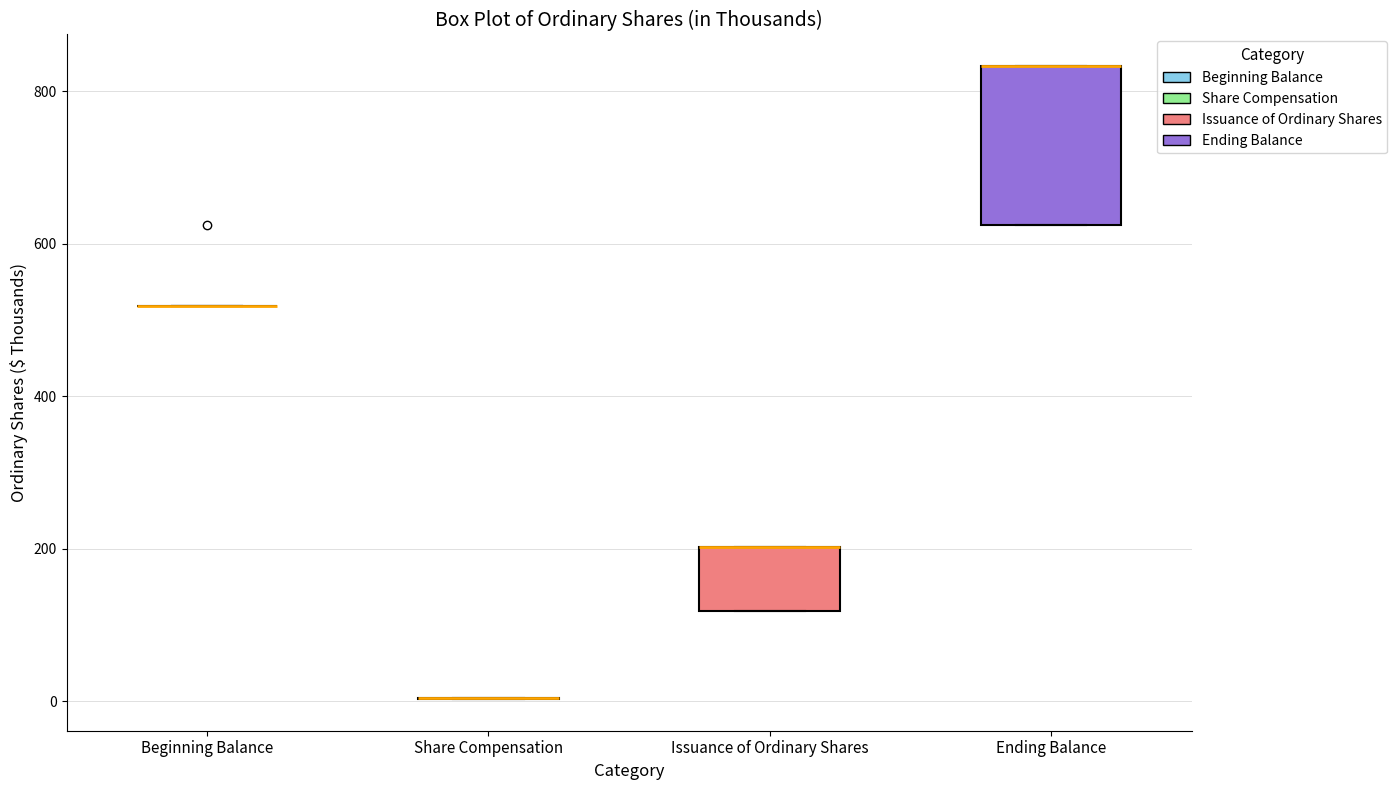

Comparing the boxes themselves (not the whiskers), which one is the tallest?

Ending Balance